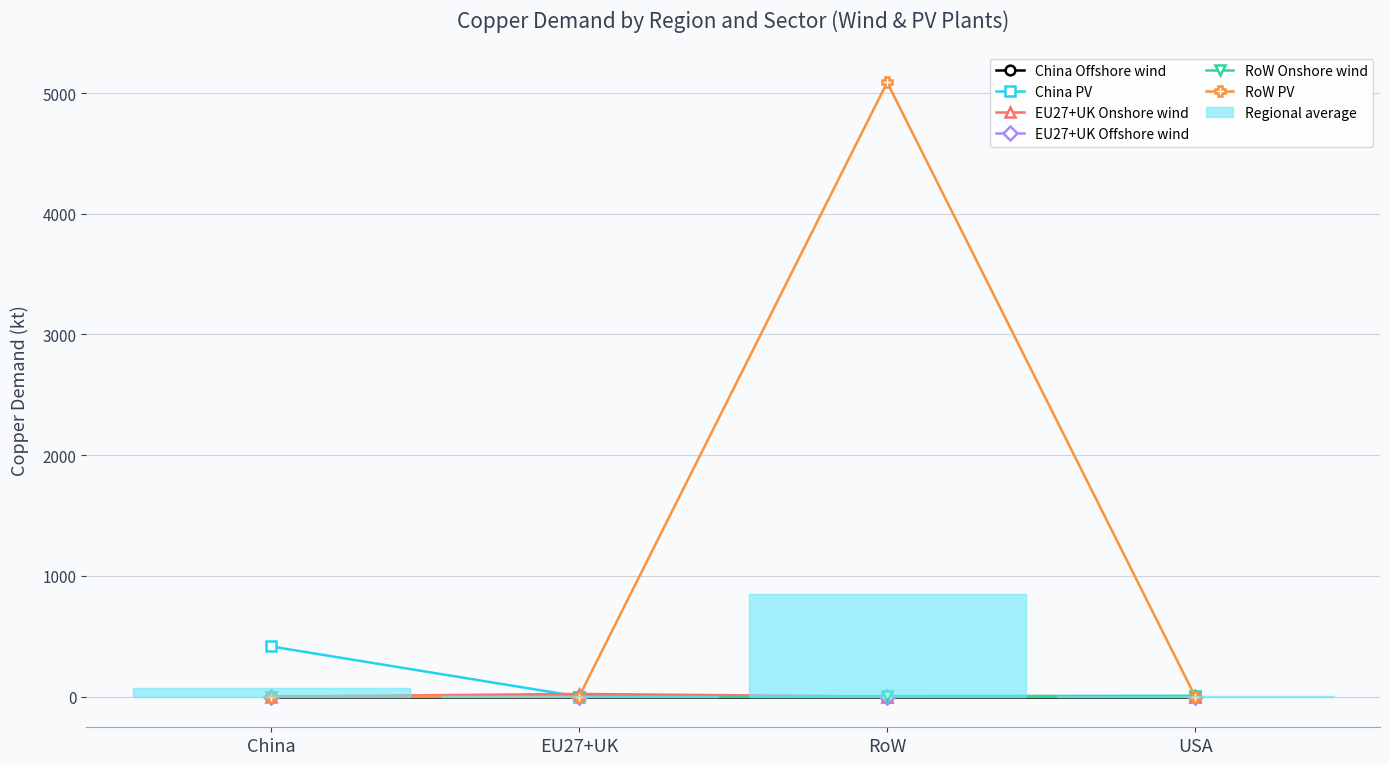

Where is the first local maximum for EU27+UK Onshore wind?

EU27+UK